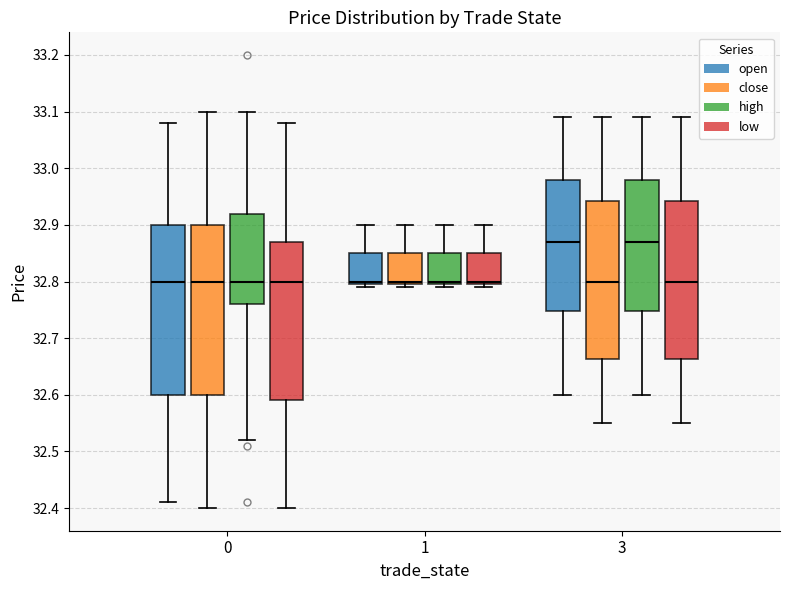

Where does the upper whisker of the box for 3 (high) end on the y-axis? The values are not printed on the chart, so give them approximately, as read against the axis.

33.09